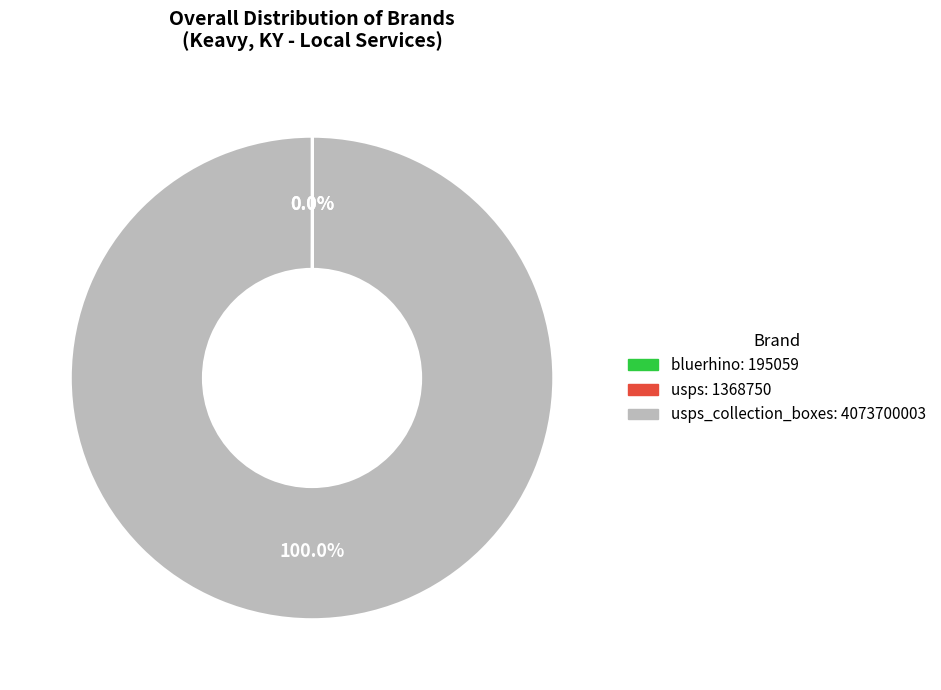

Is there any slice that represents more than half of the pie?

Yes